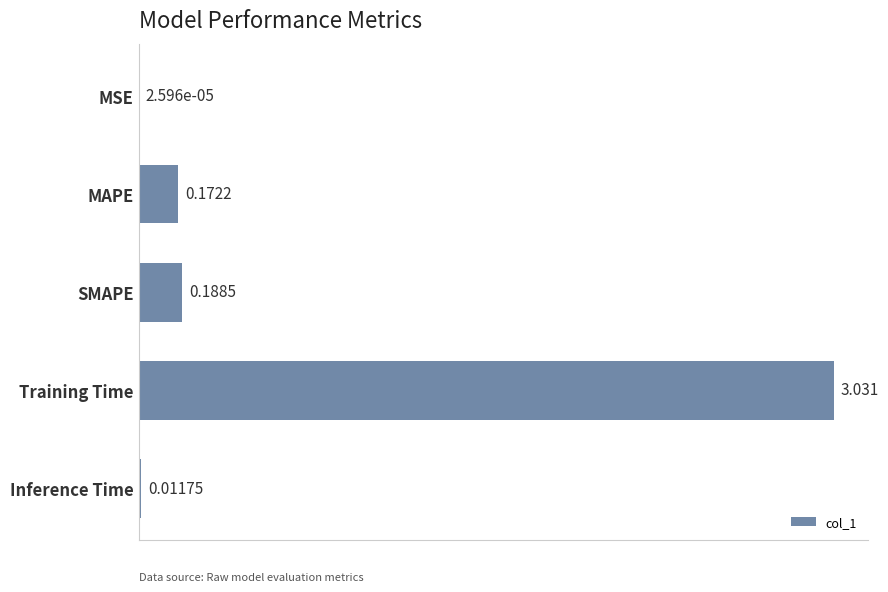

What is the average value?

0.7